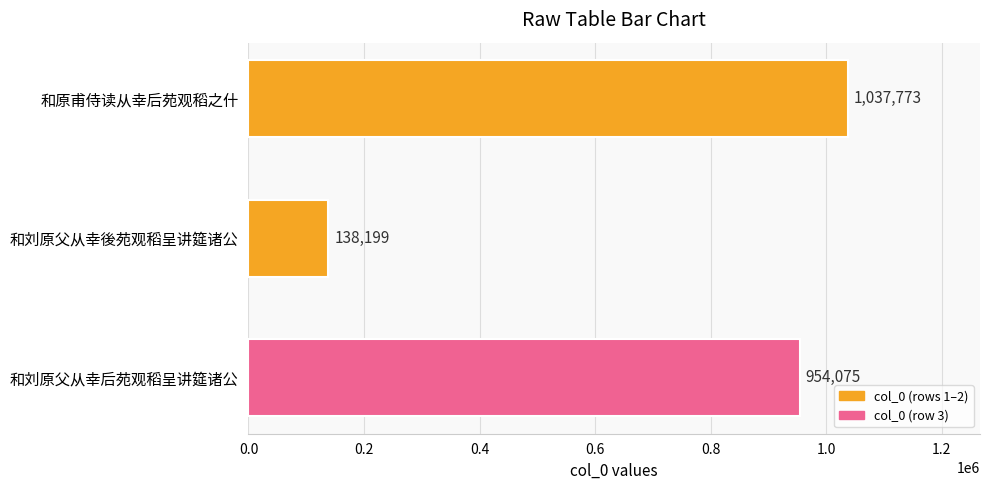

Between 和原甫侍读从幸后苑观稻之什 and 和刘原父从幸後苑观稻呈讲筵诸公, which is larger?

和原甫侍读从幸后苑观稻之什